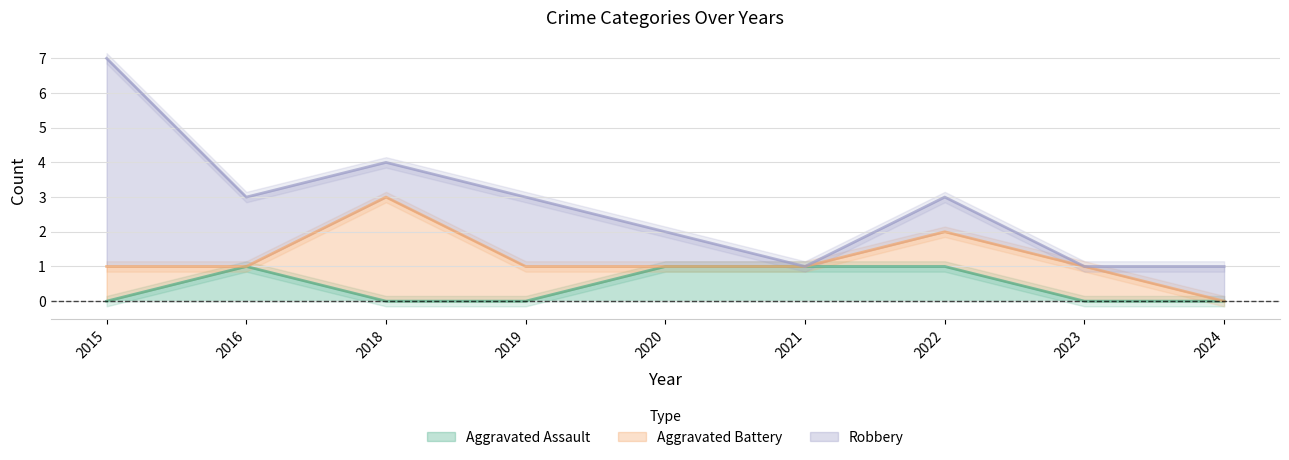

What is the value of the Robbery point at the 5th from the left?

1